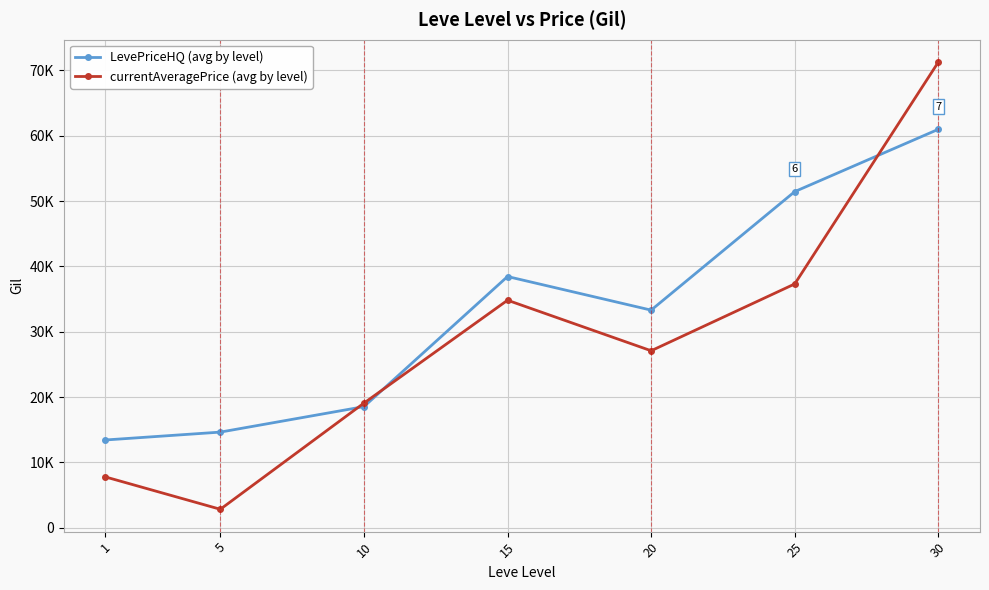

At how many categories does at least one series exceed 14311?

6